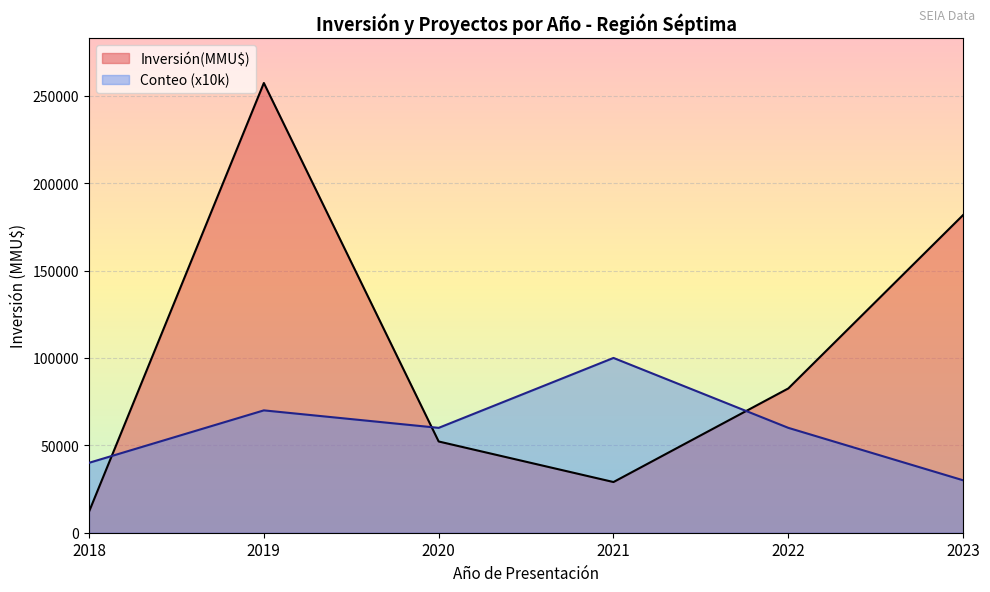

What value does the Conteo series have at 2020-12?

1